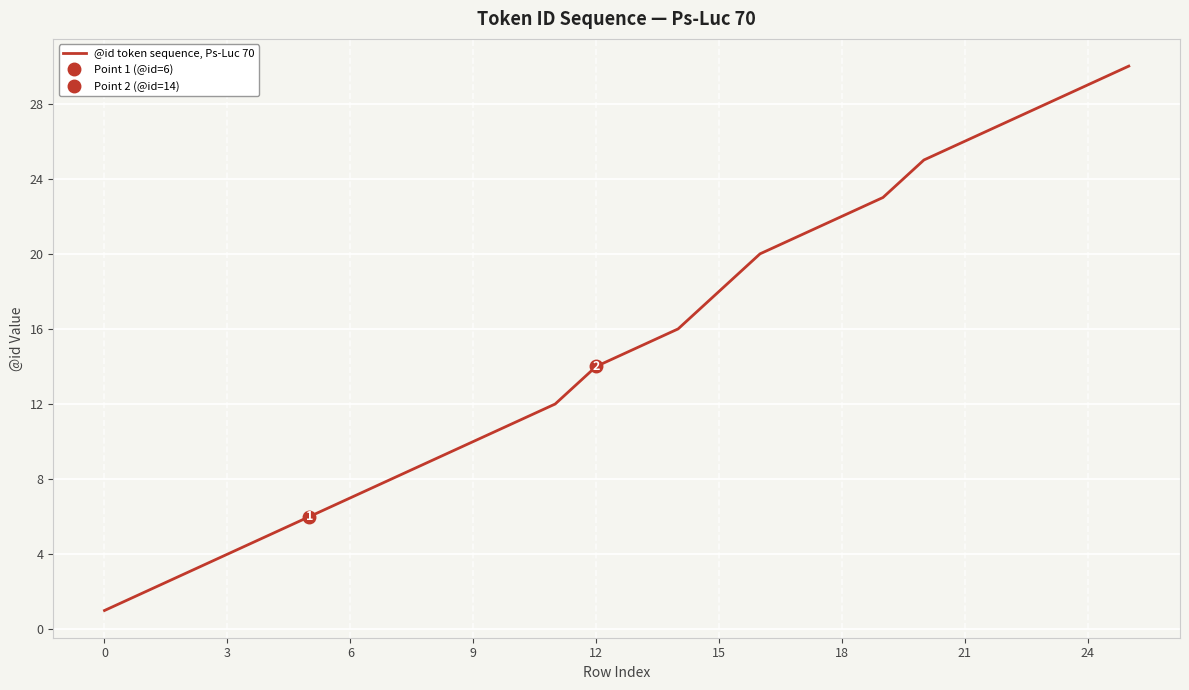

Is this an area chart (filled region under the line)?

No